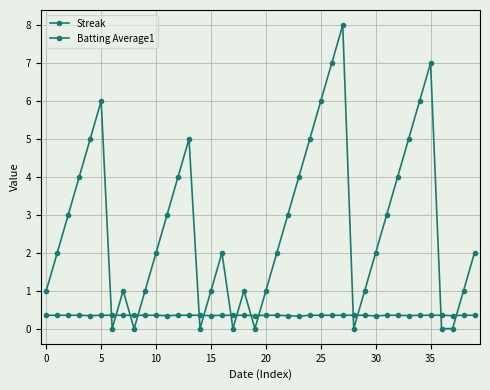

Count the Batting Average1 values in the range 0 to 1.

40